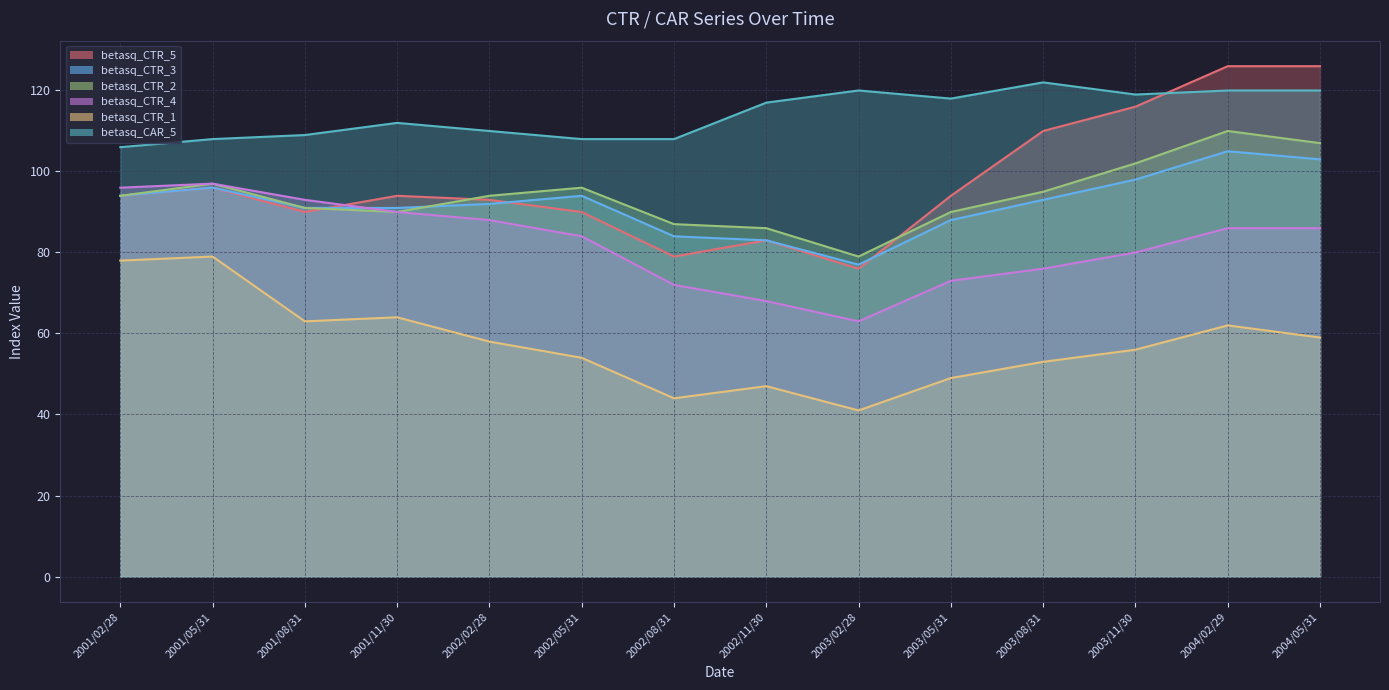

How many series are shown in this chart?

6